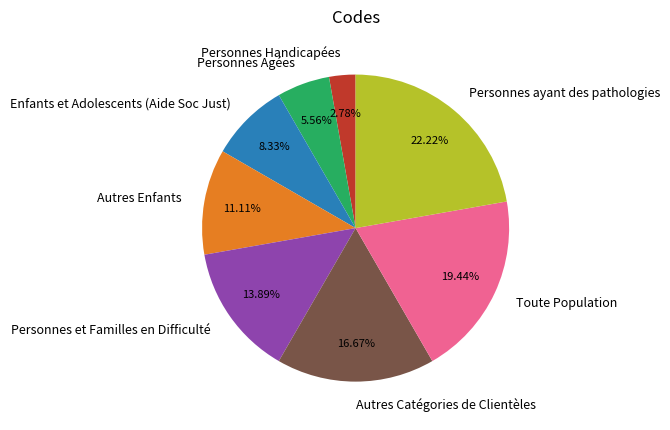

Is Personnes Agées the majority of the pie?

No